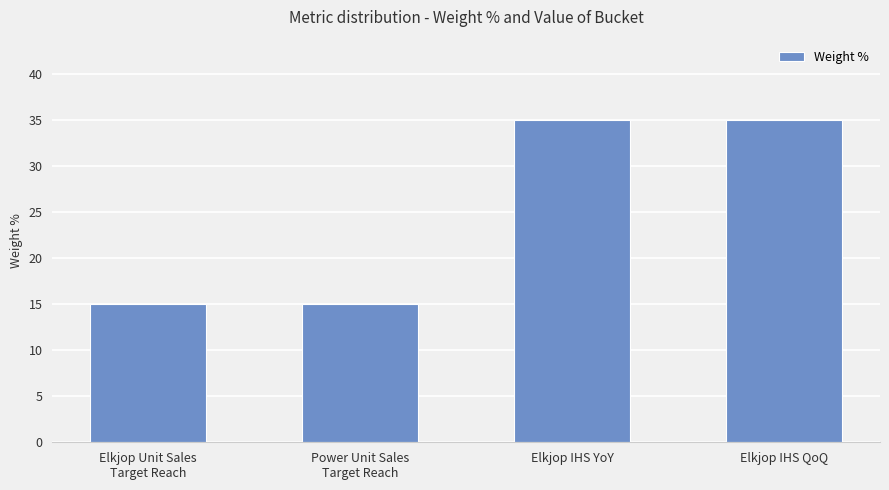

Count the number of categories in the chart.

4